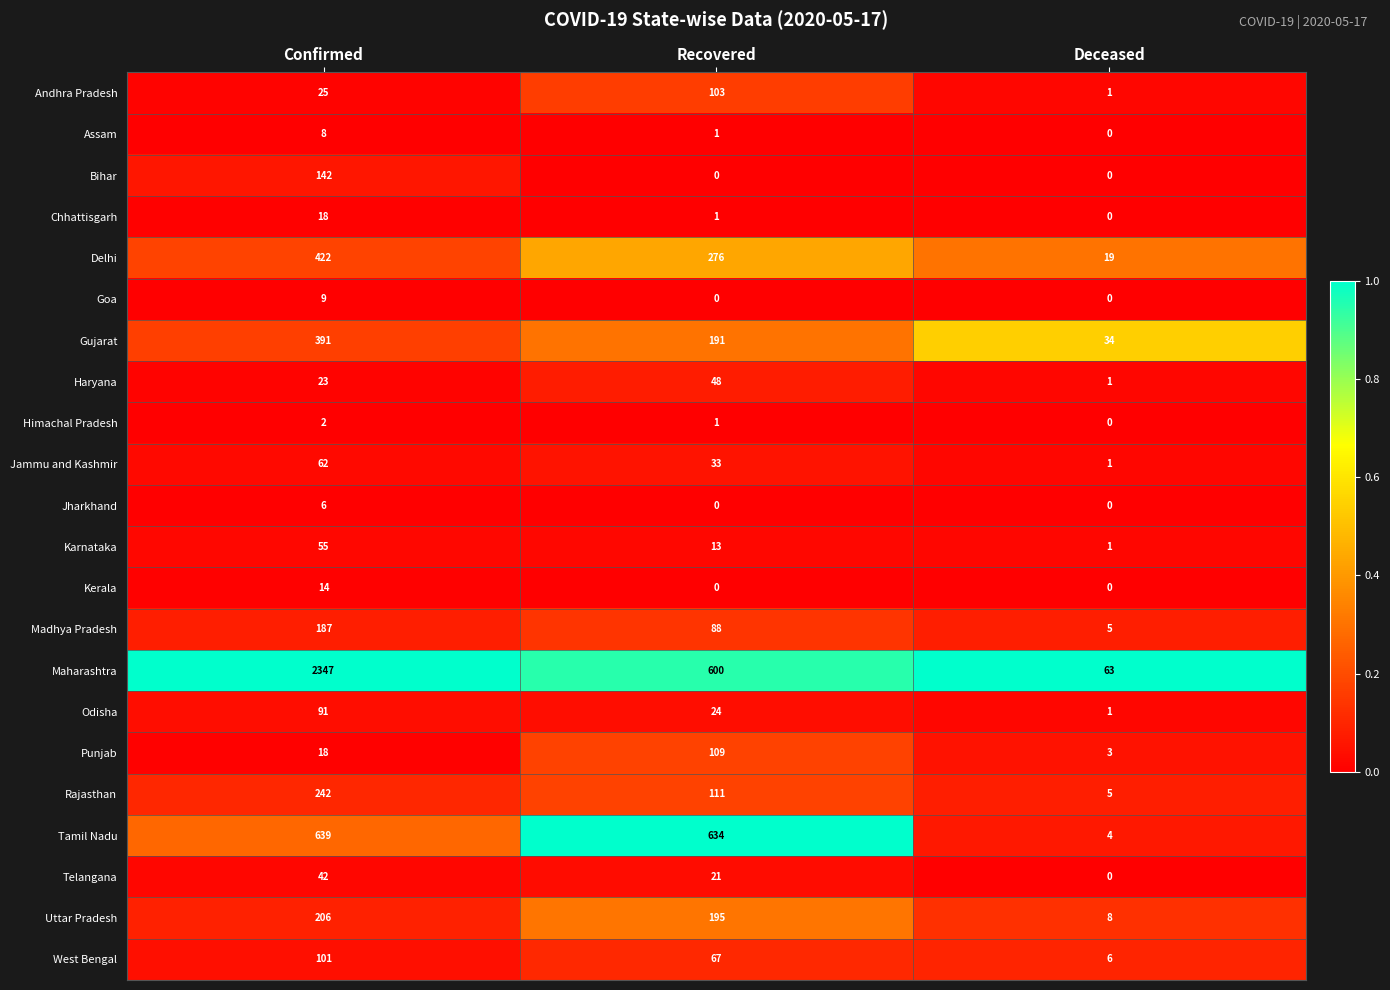

Which series has the largest range (max minus min)?

Maharashtra